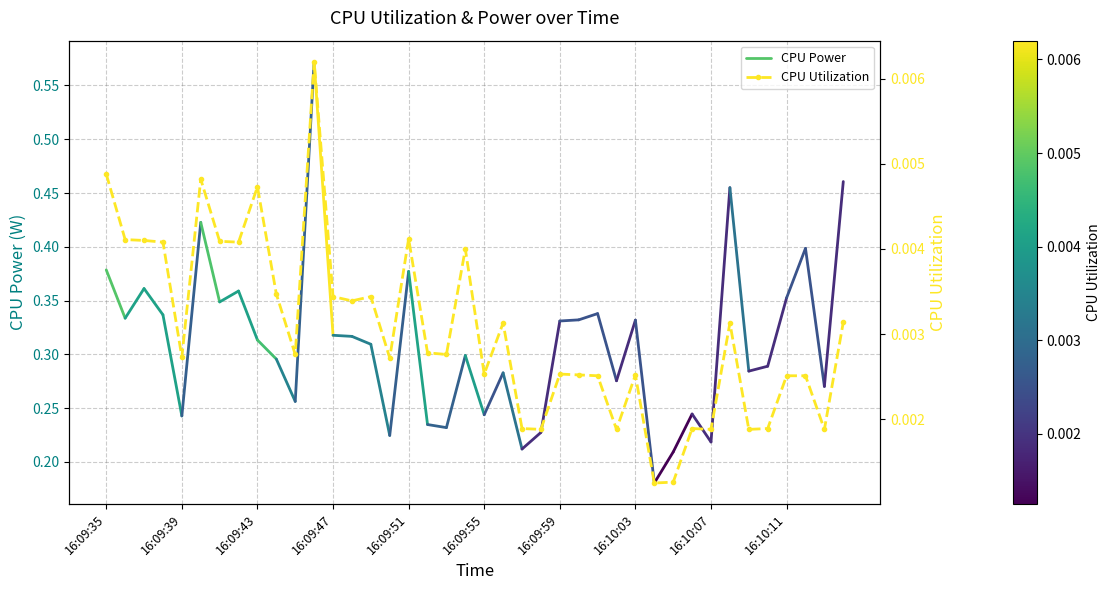

List the labels in order of value, smallest first.

16:10:04, 16:10:05, 16:09:58, 16:10:02, 16:10:07, 16:10:09, 16:10:13, 16:09:57, 16:10:06, 16:10:10, 16:10:01, 16:10:11, 16:10:12, 16:10:00, 16:10:03, 16:09:55, 16:09:59, 16:09:50, 16:09:39, 16:09:45, 16:09:53, 16:09:52, 16:09:56, 16:10:08, 16:10:14, 16:09:48, 16:09:47, 16:09:49, 16:09:44, 16:09:54, 16:09:38, 16:09:42, 16:09:41, 16:09:37, 16:09:36, 16:09:51, 16:09:43, 16:09:40, 16:09:35, 16:09:46